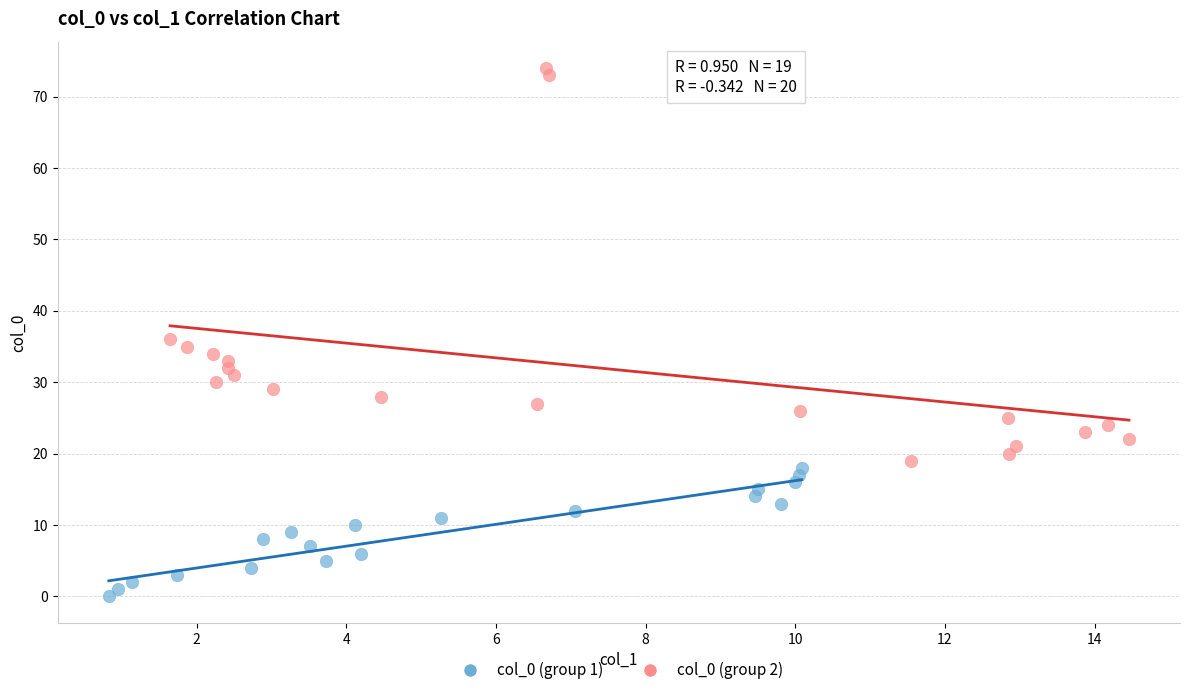

Which series reaches the minimum Y coordinate?

col_0 (group 1)